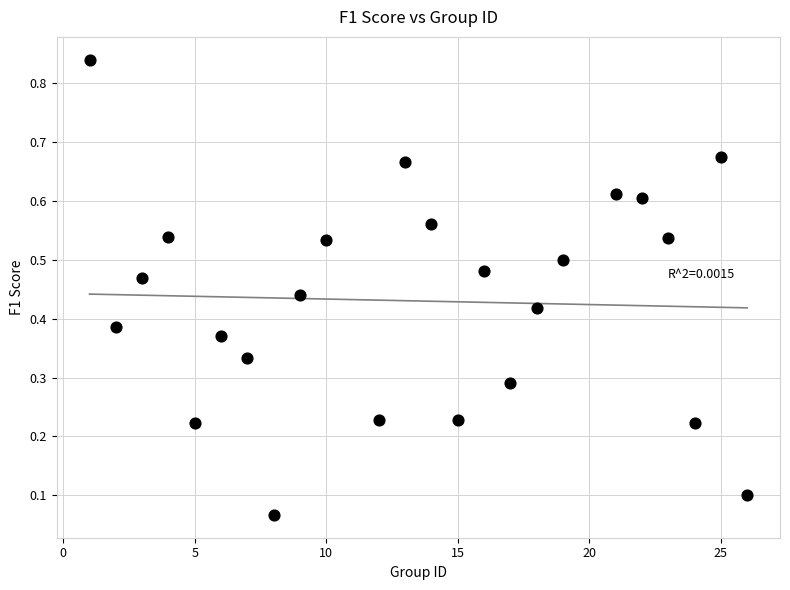

What is the range of X values (max minus min)?

25.0